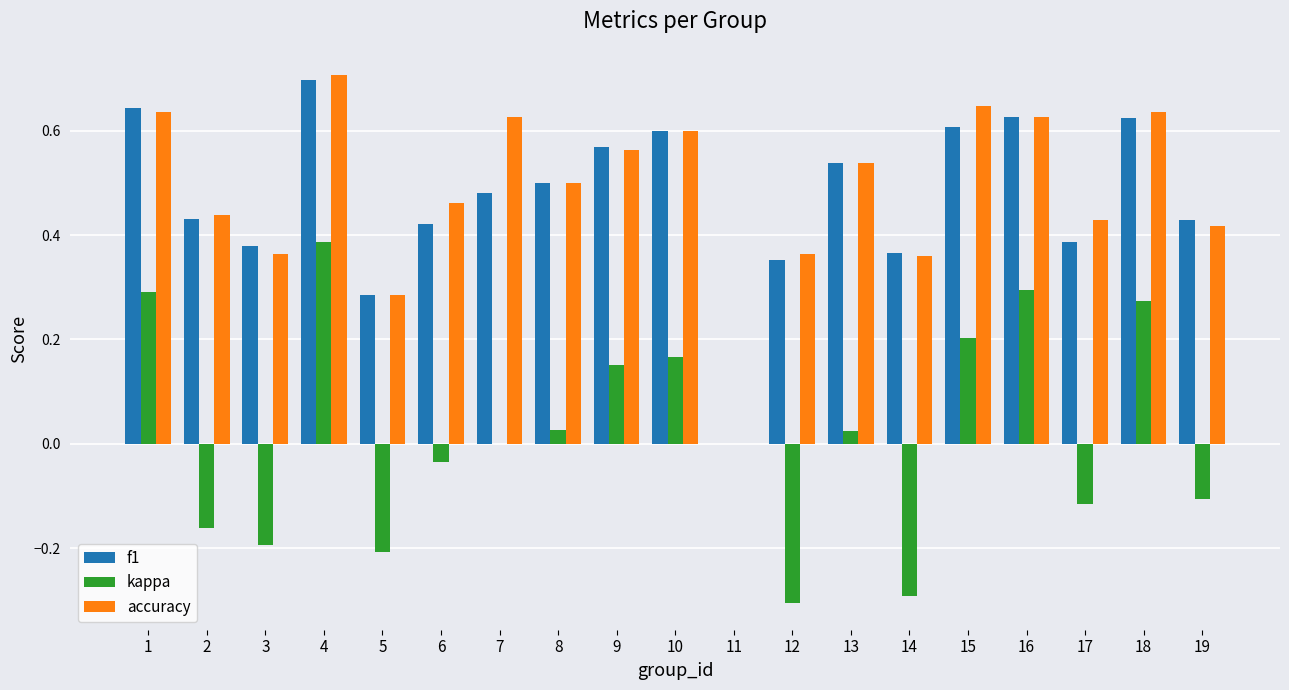

Which series changed the most between 7 and 10?

kappa